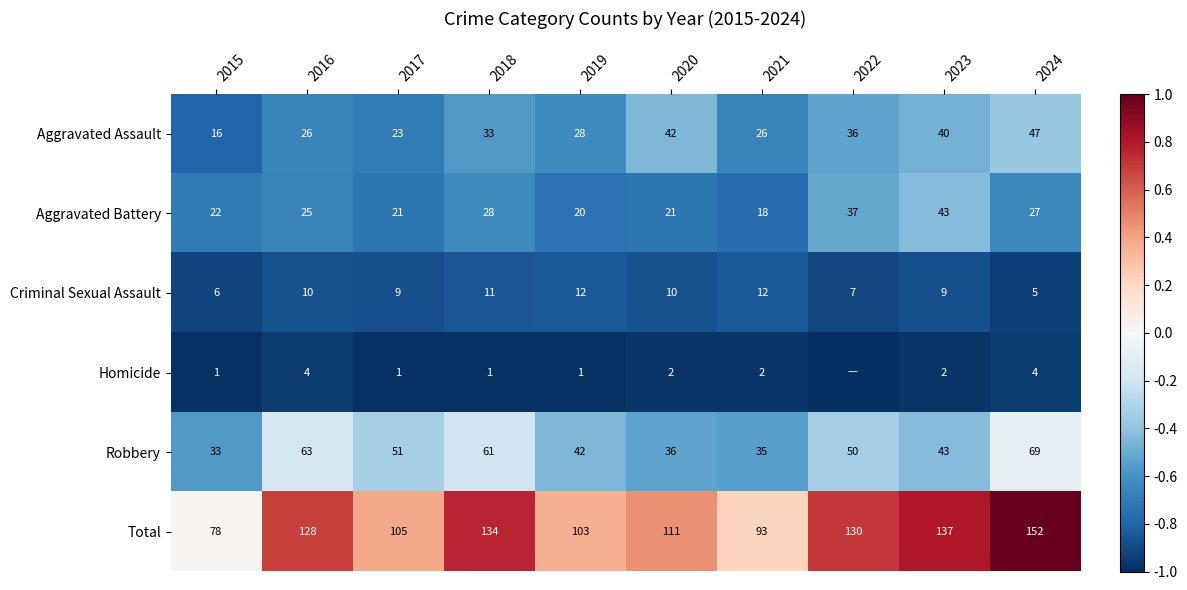

Rank the categories by Total value from highest to lowest.

2024, 2023, 2018, 2022, 2016, 2020, 2017, 2019, 2021, 2015